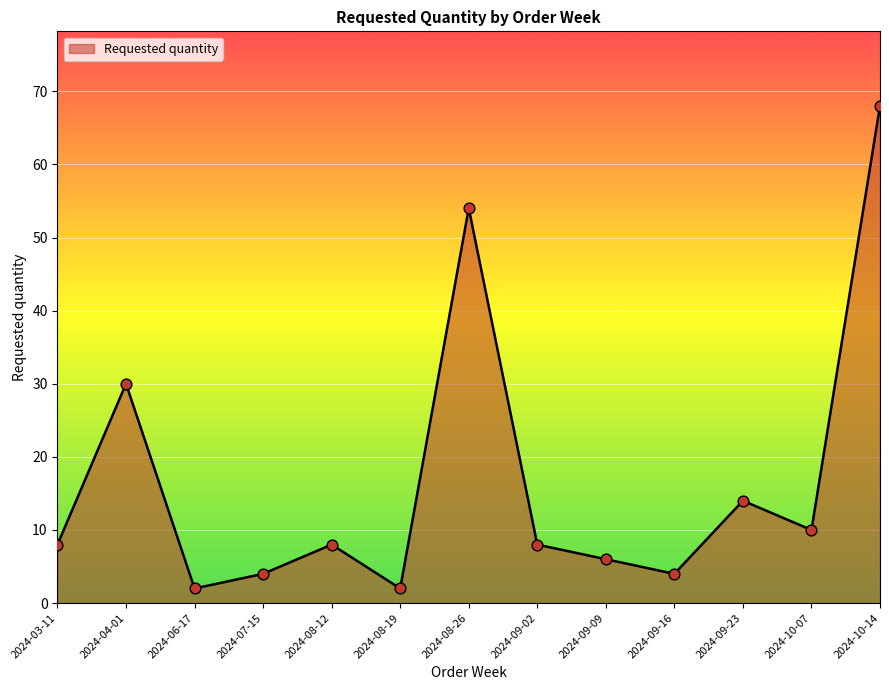

Between 2024-09-02 and 2024-09-23, which is larger?

2024-09-23